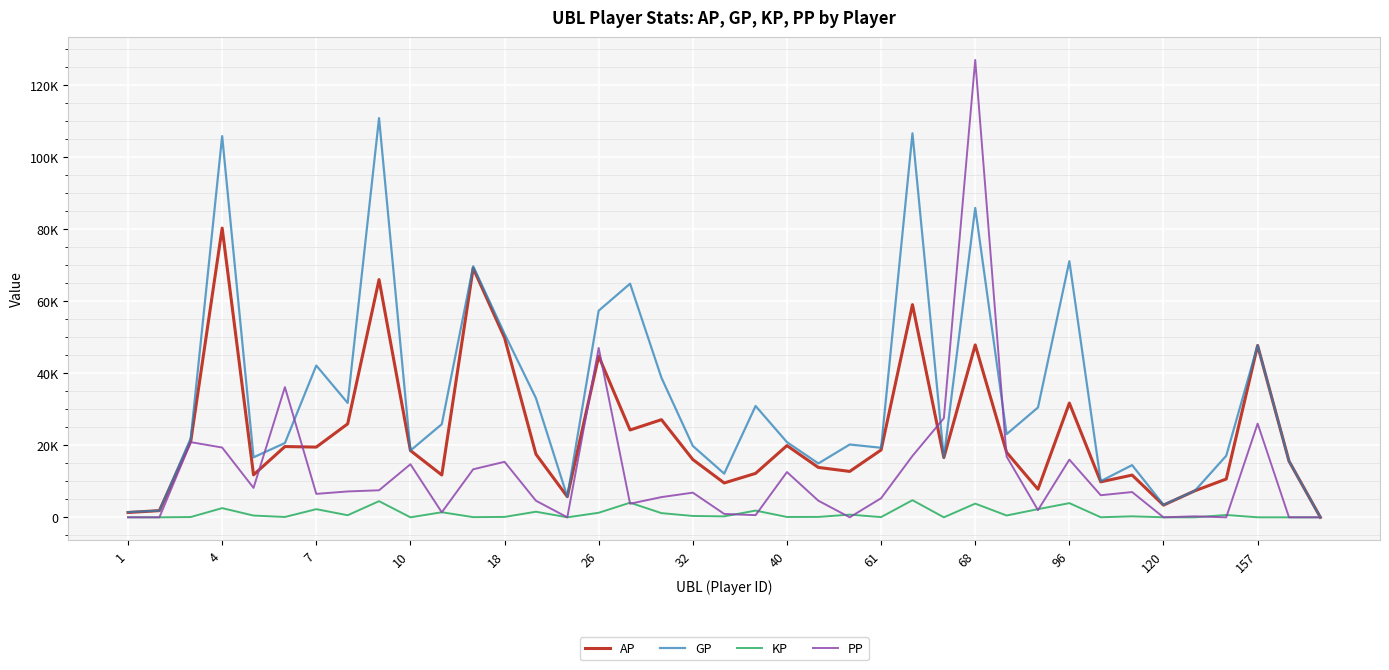

List the series in order of their overall mean, highest first.

GP, AP, PP, KP